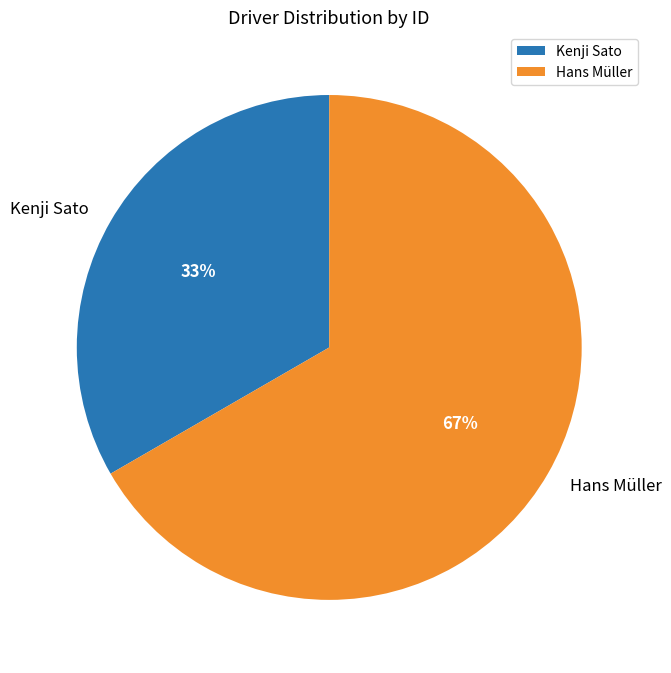

Rank the categories by value from lowest to highest.

Kenji Sato, Hans Müller